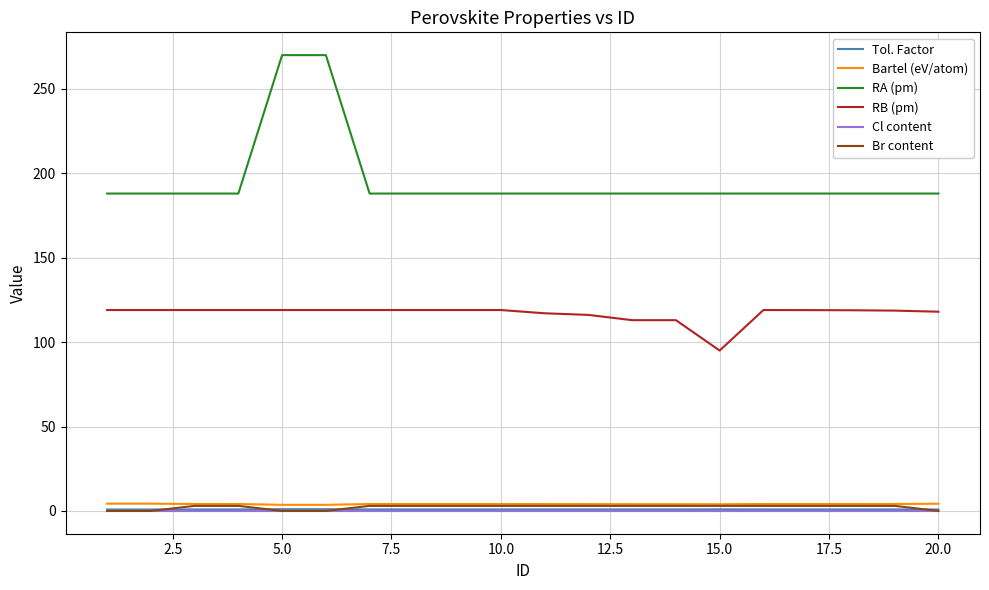

How many distinct data groups are displayed?

6